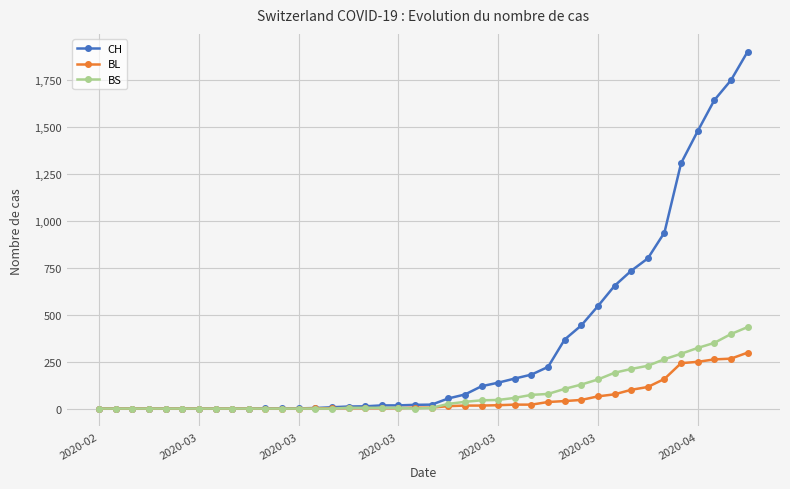

What is the average value of the BS series?

86